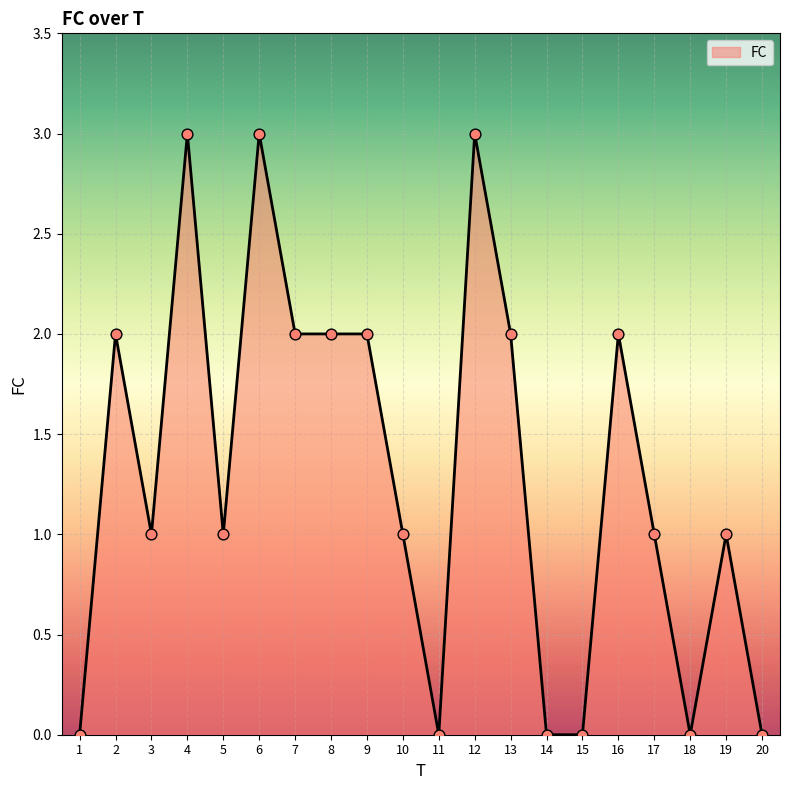

Which has a higher value, 20 or 3?

3